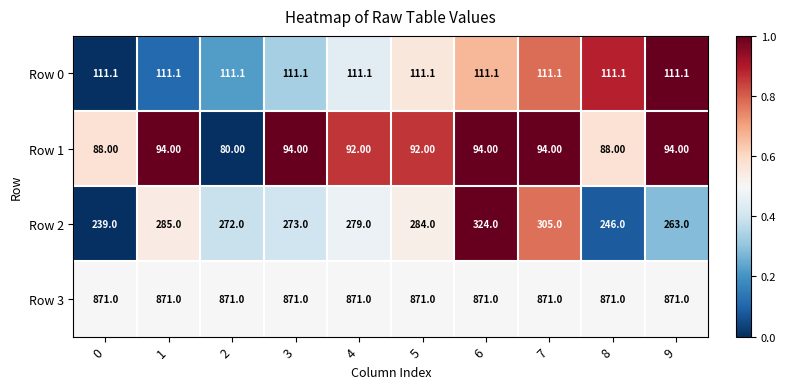

At 8, list the series in order from smallest to largest.

Row 1, Row 0, Row 2, Row 3